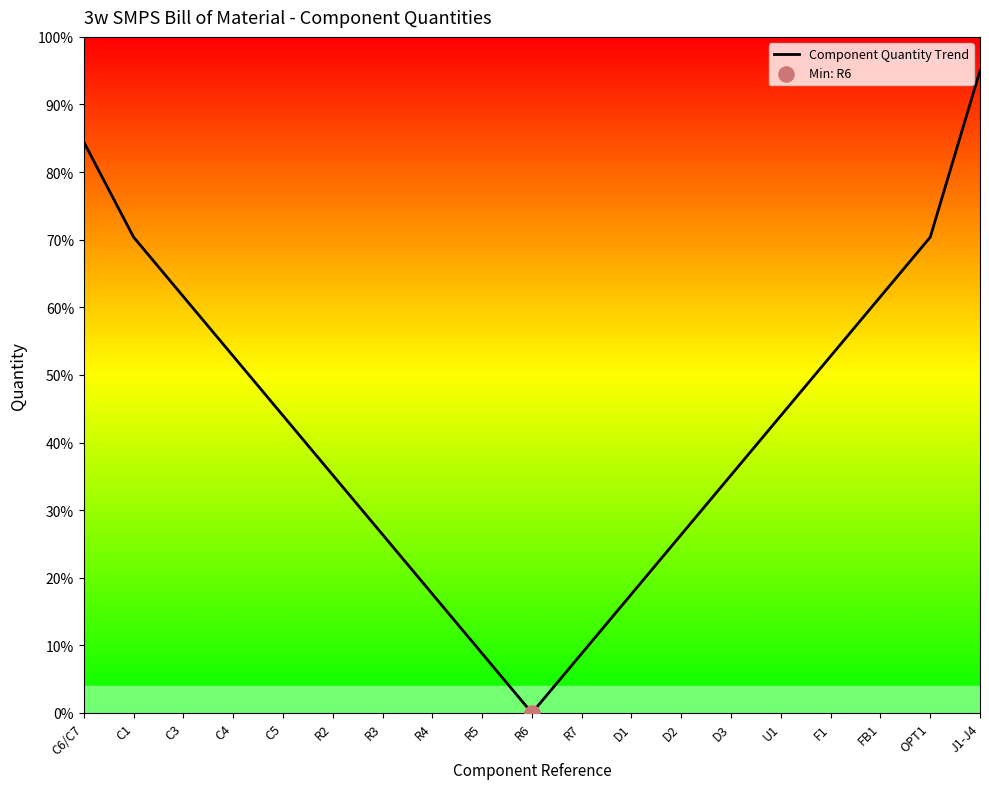

Between C3 and R2, which is larger?

C3